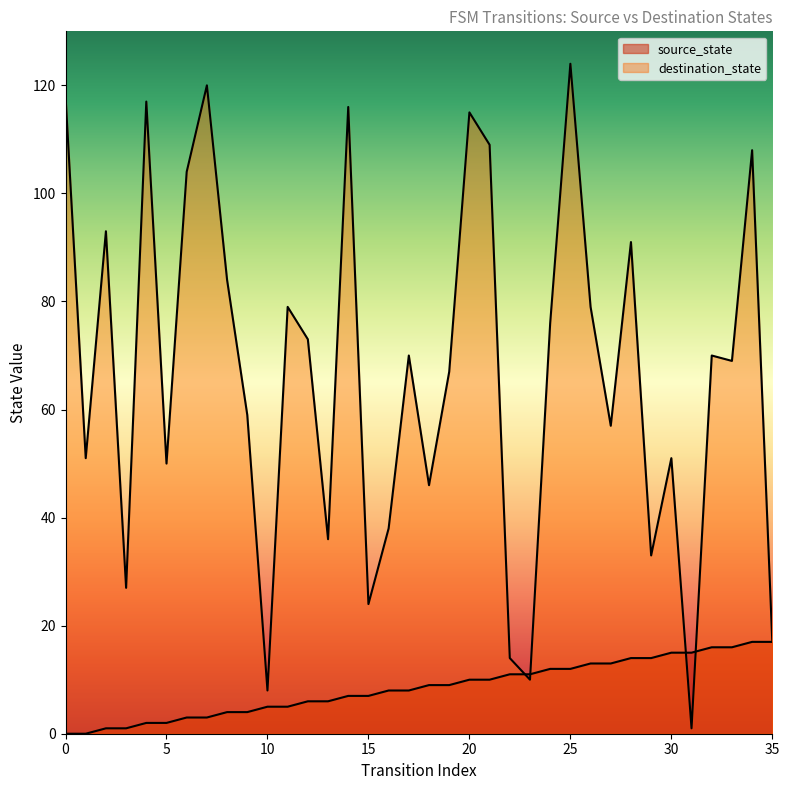

Reading left to right, transcribe all the data shown in this chart.

source_state: 0=0	1=0	2=1	3=1	4=2	5=2	6=3	7=3	8=4	9=4	10=5	11=5	12=6	13=6	14=7	15=7	16=8	17=8	18=9	19=9	20=10	21=10	22=11	23=11	24=12	25=12	26=13	27=13	28=14	29=14	30=15	31=15	32=16	33=16	34=17	35=17
destination_state: 0=118	1=51	2=93	3=27	4=117	5=50	6=104	7=120	8=84	9=59	10=8	11=79	12=73	13=36	14=116	15=24	16=38	17=70	18=46	19=67	20=115	21=109	22=14	23=10	24=76	25=124	26=79	27=57	28=91	29=33	30=51	31=1	32=70	33=69	34=108	35=17